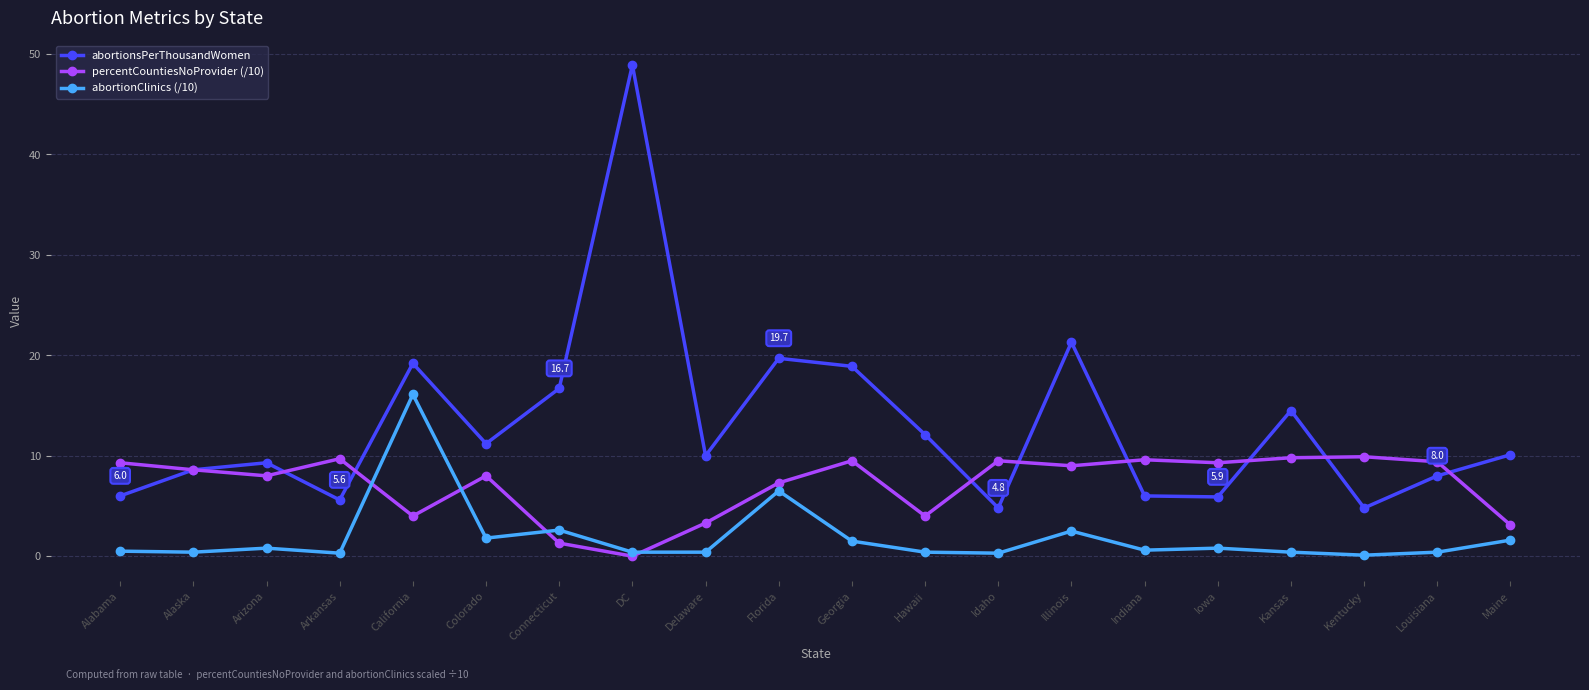

In abortionClinics (/10), how many points are higher than both neighbors (excluding endpoints)?

6